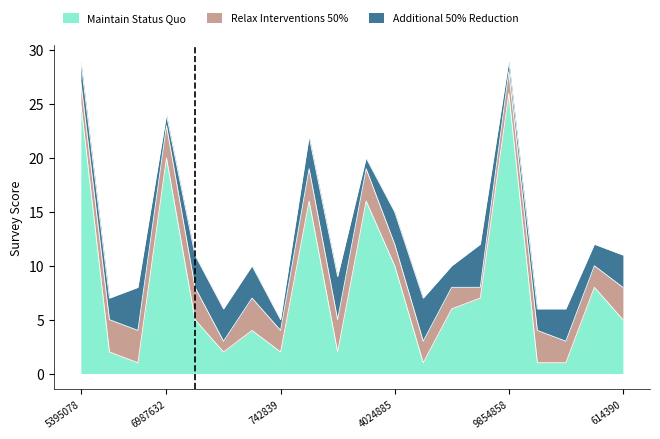

What value does the Additional 50% Reduction series have at 9351597?

2